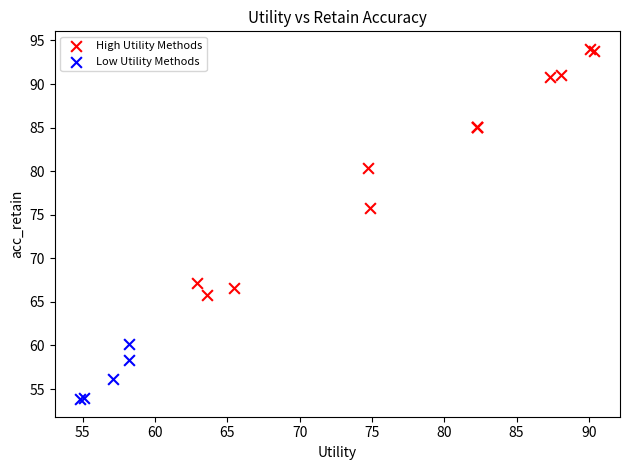

Which series reaches the minimum Y coordinate?

Low Utility Methods